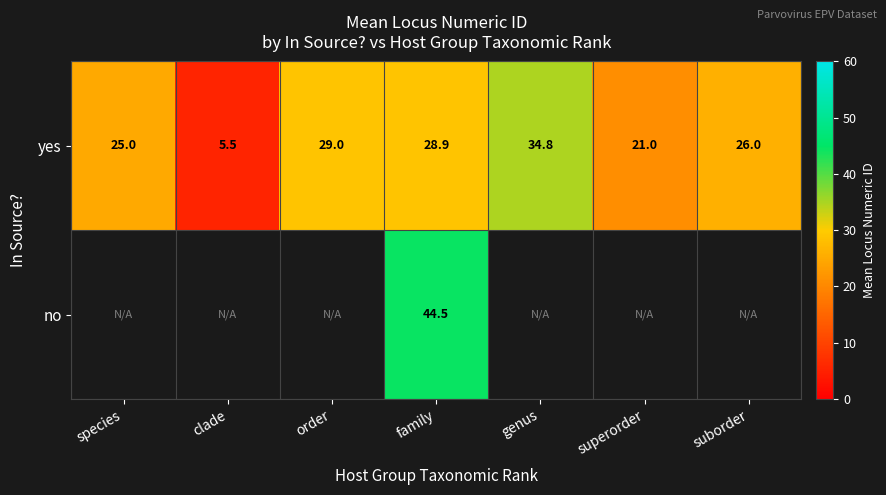

The value of yes at family is 40.6. True or false?

False